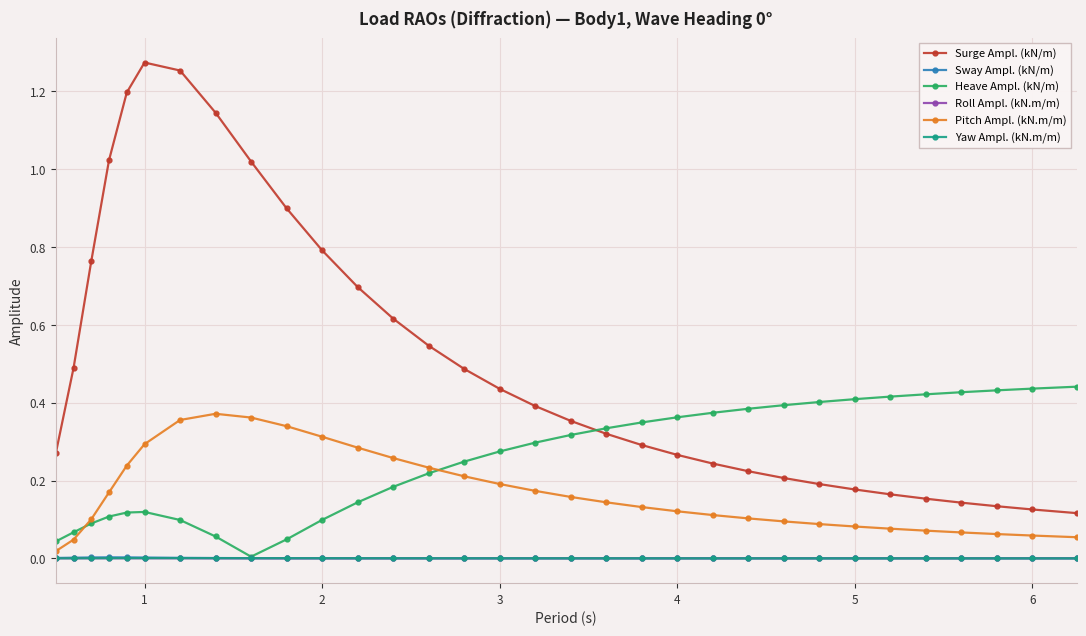

True or false: Roll Ampl. (kN.m/m) and Surge Ampl. (kN/m) intersect in this chart.

False